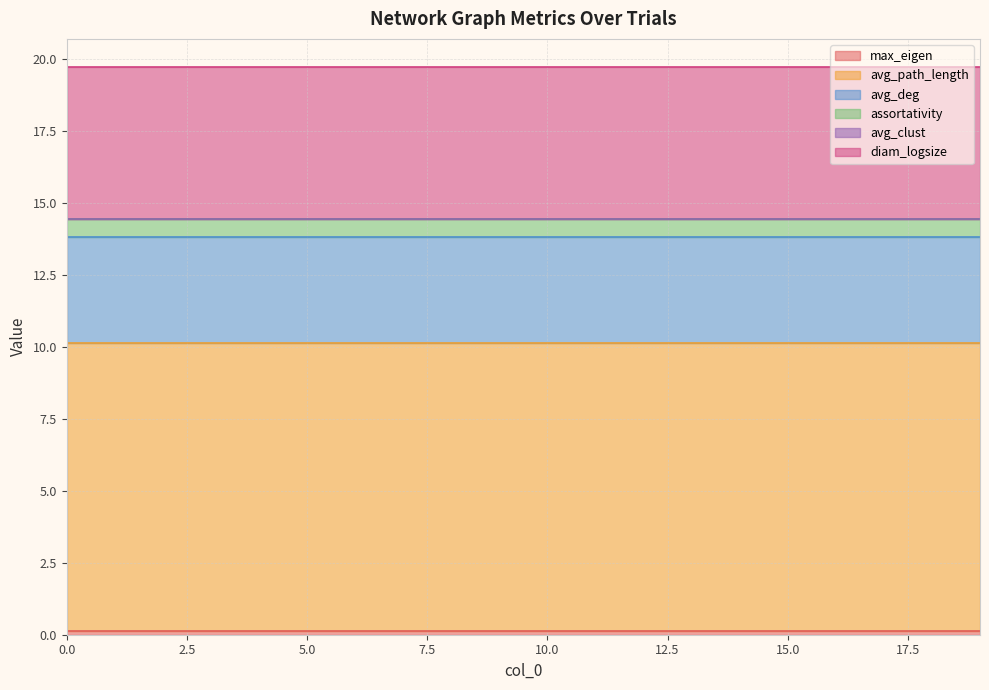

True or false: max_eigen and diam_logsize intersect in this chart.

False